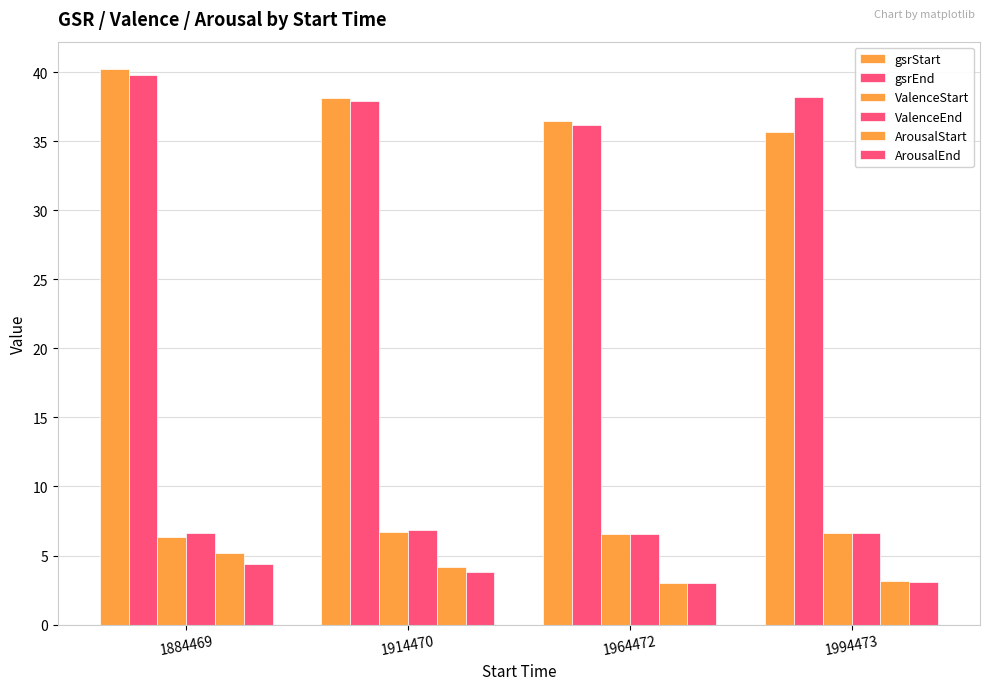

What is the difference between the second highest and minimum values in the ArousalStart series?

1.1